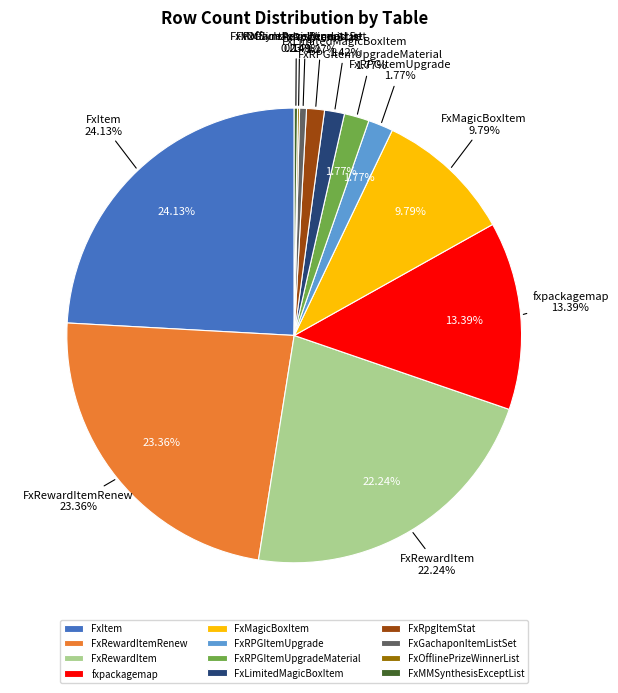

Does any single category account for the majority?

No